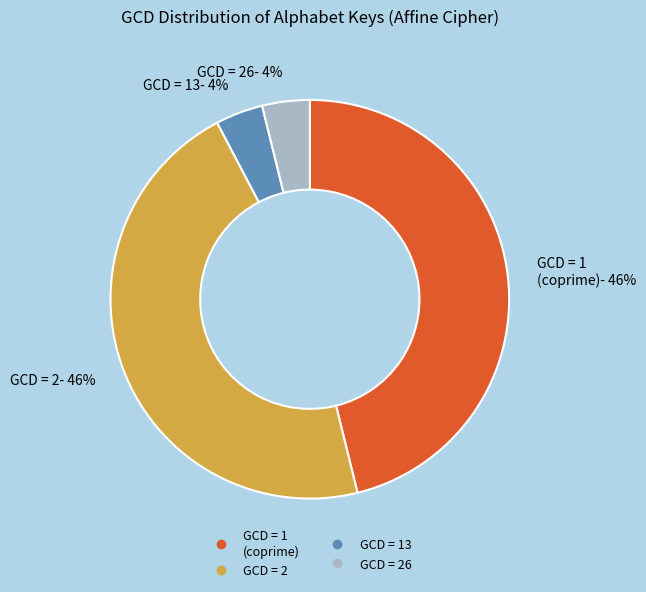

Is there any slice that represents more than half of the pie?

No